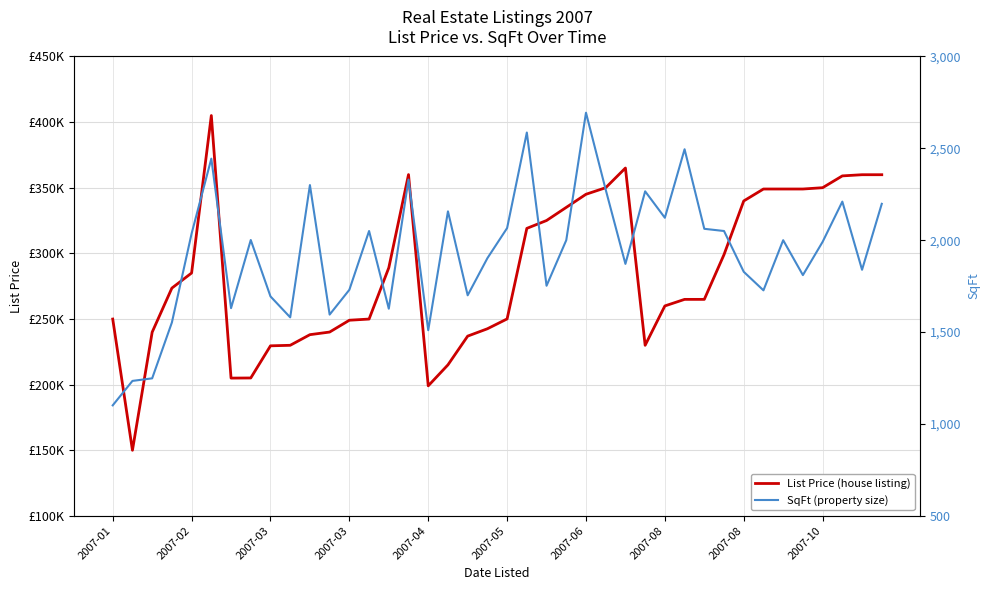

Reading left to right, extract all data points from this chart.

List Price (house listing): 249900	149900	239900	273500	285000	405000	204900	205000	229500	229900	238000	240000	249000	249900	289000	360000	199000	215000	236900	242500	250000	319000	325000	335000	345000	350000	365000	229900	259900	264900	264900	299000	339900	349000	349000	349000	350000	359000	359900	359900
SqFt (property size): 1101	1234	1248	1552	2036	2444	1630	2001	1694	1580	2300	1595	1730	2050	1627	2330	1510	2157	1700	1902	2066	2586	1752	2000	2694	2275	1871	2266	2122	2495	2062	2050	1828	1727	2000	1810	1991	2210	1839	2198